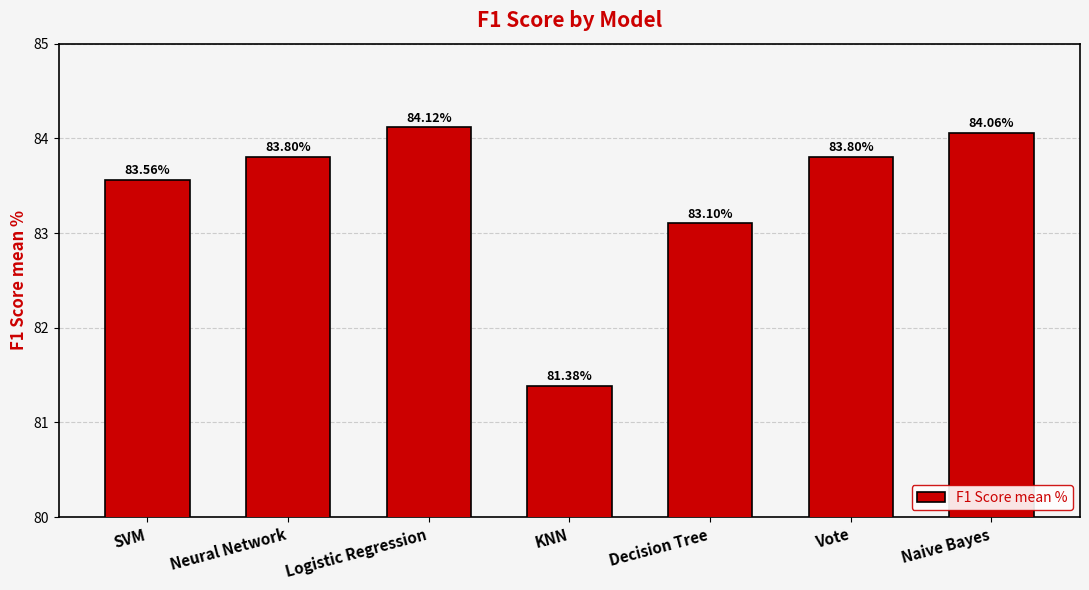

At which label does the data first exceed 83?

SVM